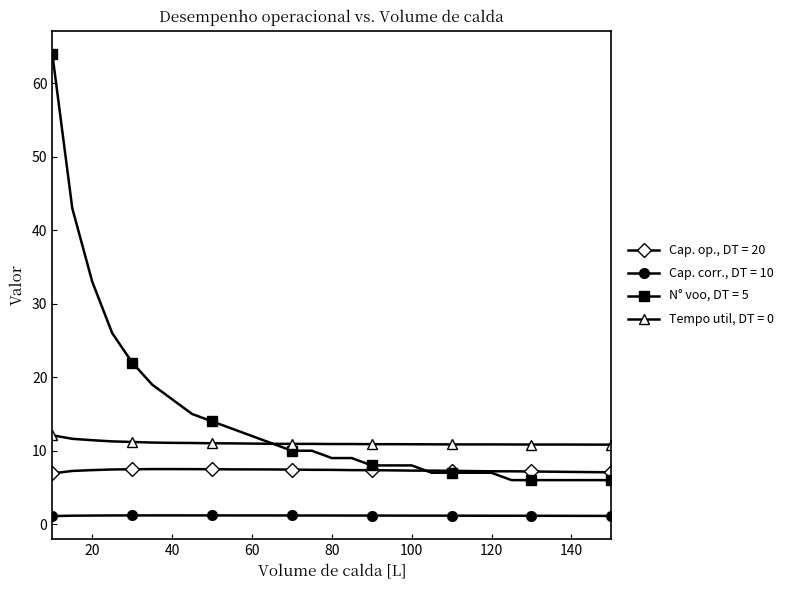

At how many categories does at least one series exceed 63?

1